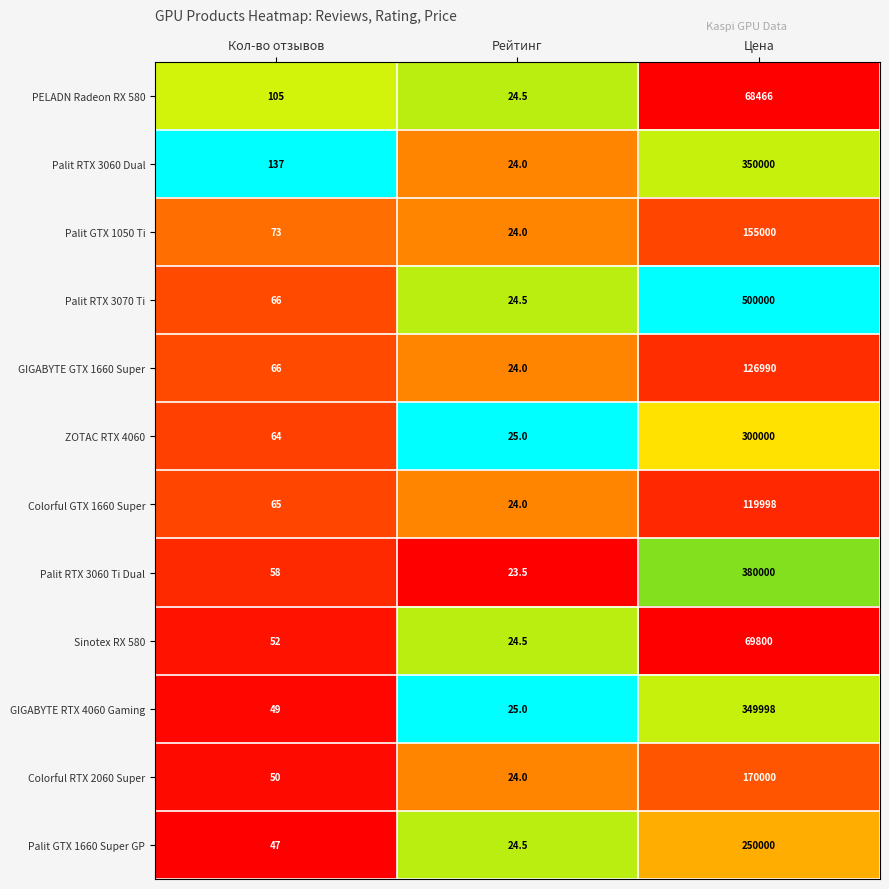

Between Кол-во отзывов and Цена, which series saw the biggest shift?

Palit RTX 3070 Ti